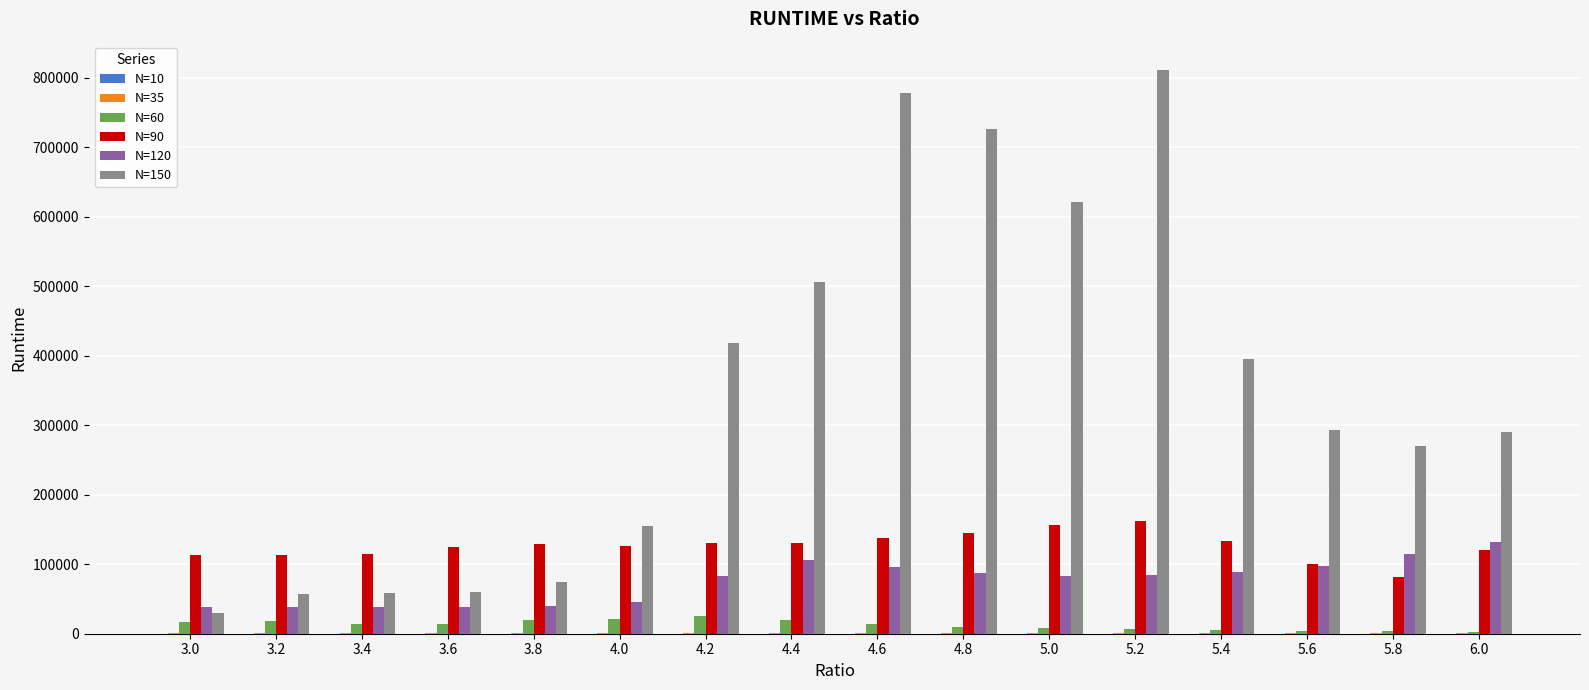

Which series has the largest total across all categories?

N=150